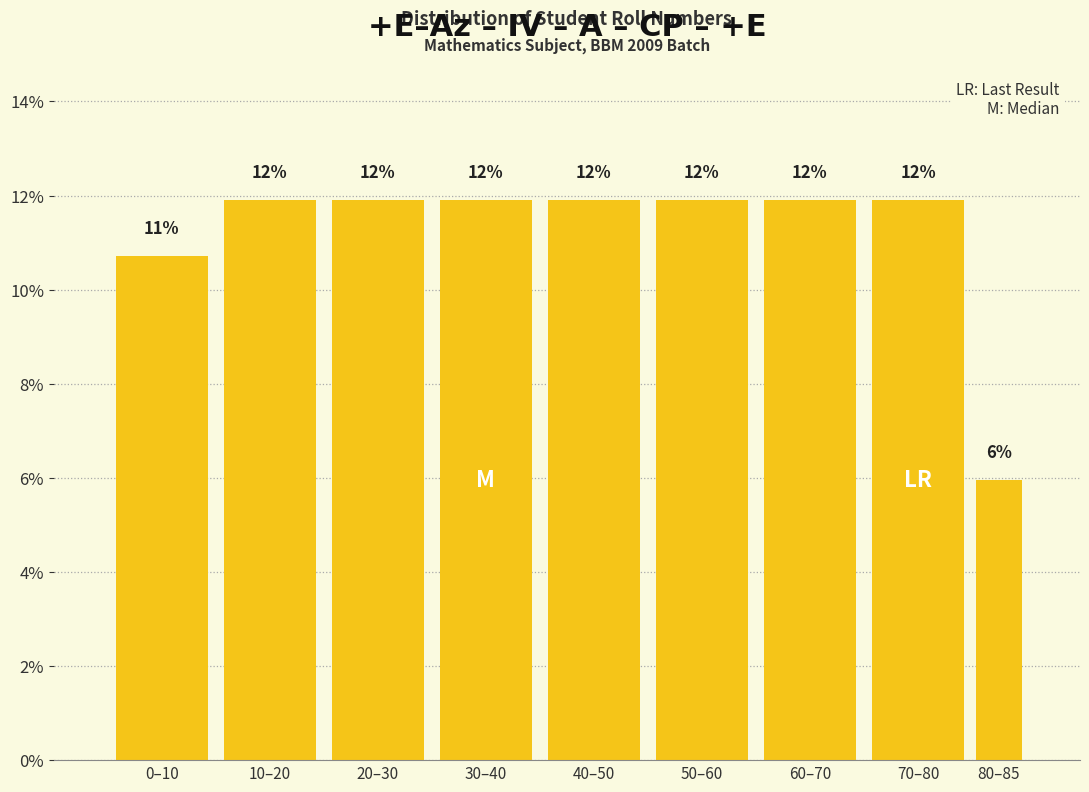

Are the bars horizontal?

No